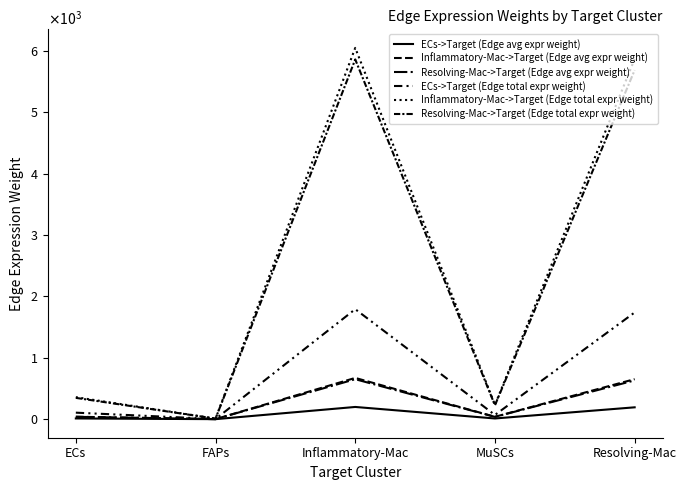

Reading left to right, extract all data points from this chart.

ECs->Target (Edge avg expr weight): 11.8	0.3	199.1	11.5	193.1
Inflammatory-Mac->Target (Edge avg expr weight): 39.8	1.0	671.9	38.8	651.9
Resolving-Mac->Target (Edge avg expr weight): 38.6	1.0	651.1	37.6	631.7
ECs->Target (Edge total expr weight): 106.1	2.8	1791.5	69.0	1738.2
Inflammatory-Mac->Target (Edge total expr weight): 358.2	9.4	6047.2	232.9	5867.2
Resolving-Mac->Target (Edge total expr weight): 347.1	9.1	5859.5	225.7	5685.1